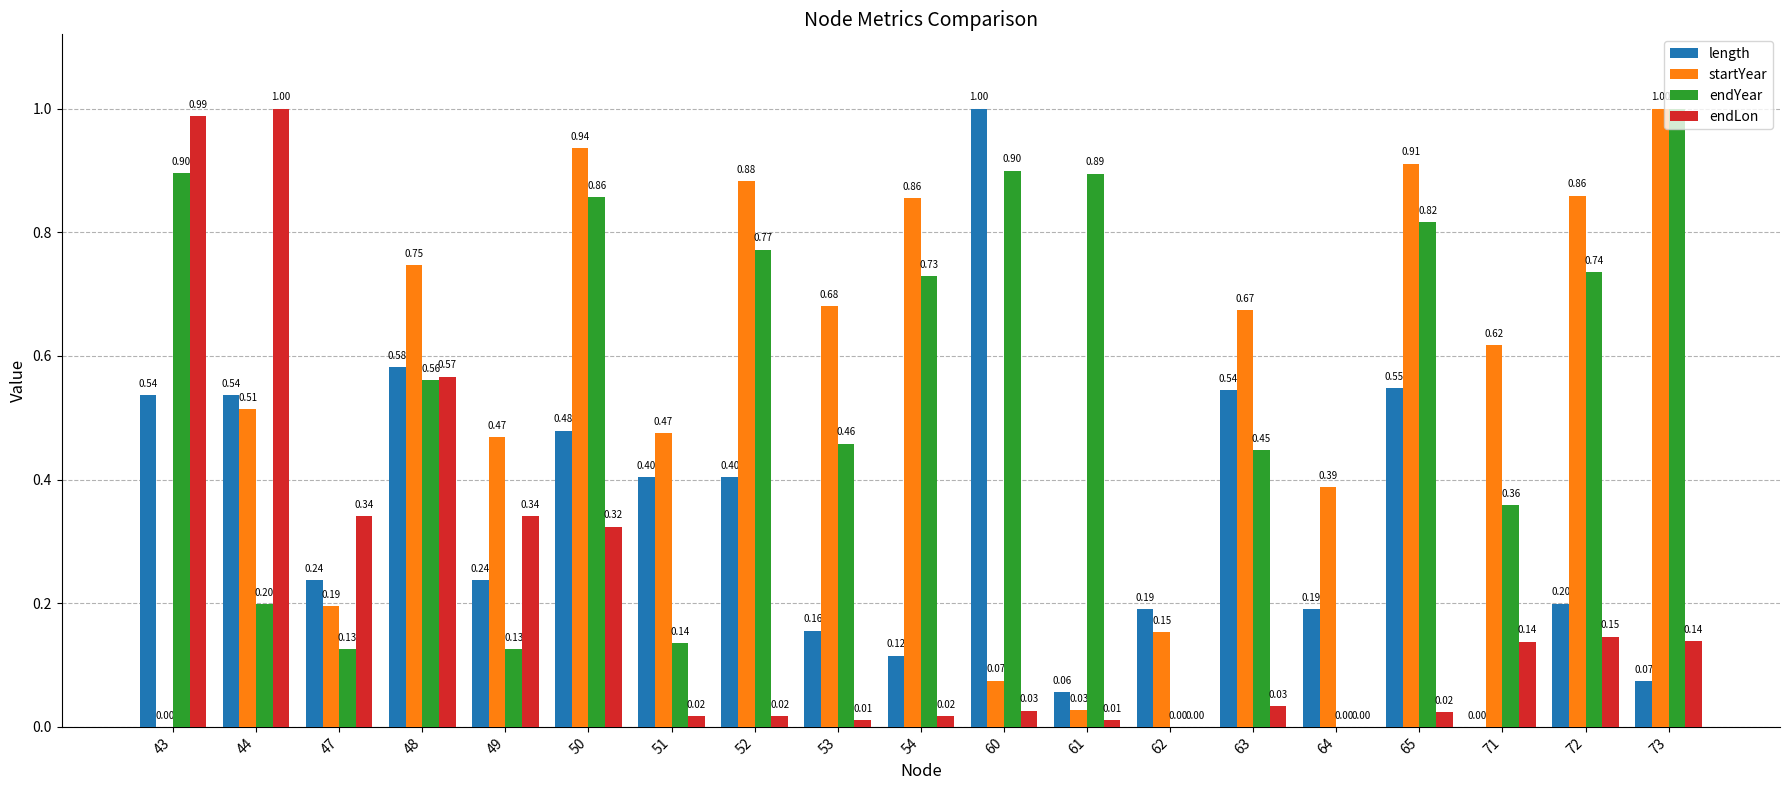

What is the sum of all length values?

6.5